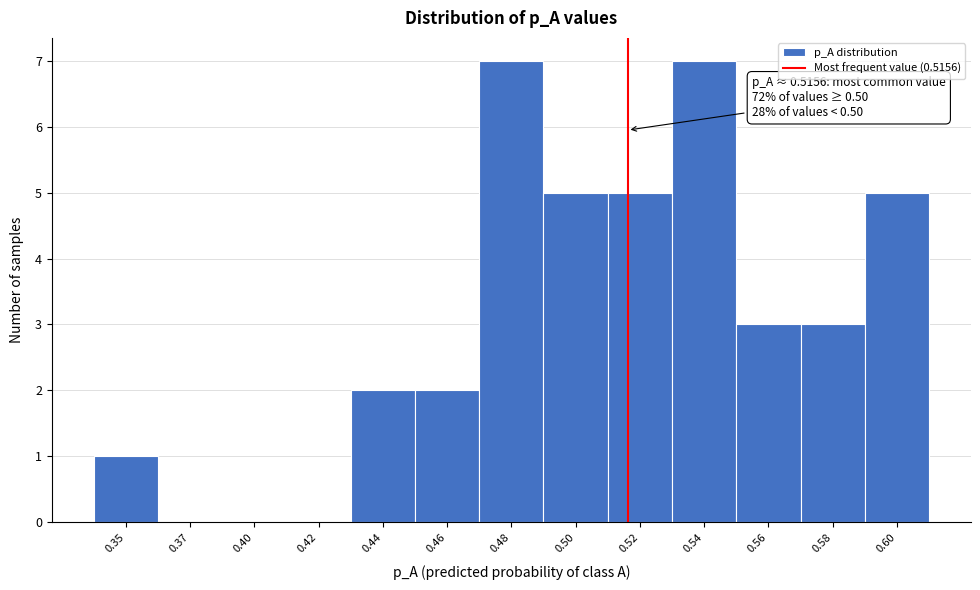

Reading left to right, list all the values displayed in this chart.

0.35=1	0.37=0	0.40=0	0.42=0	0.44=2	0.46=2	0.48=7	0.50=5	0.52=5	0.54=7	0.56=3	0.58=3	0.60=5